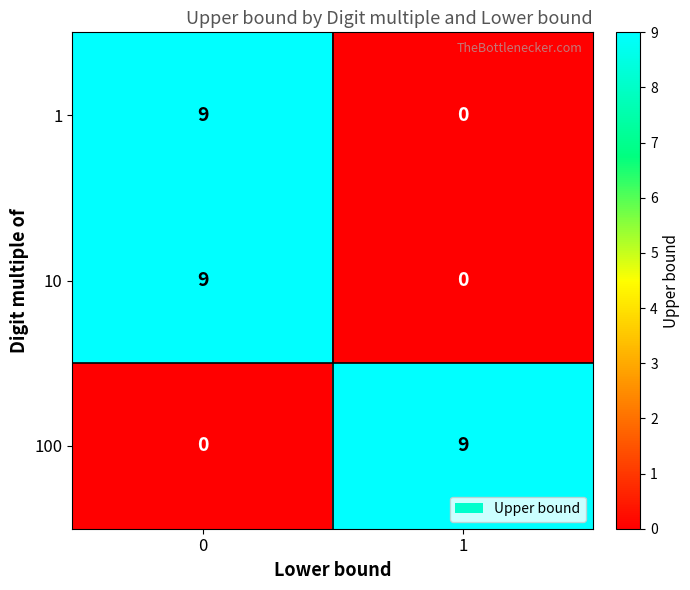

The value of 10 at 0 is 15. True or false?

False